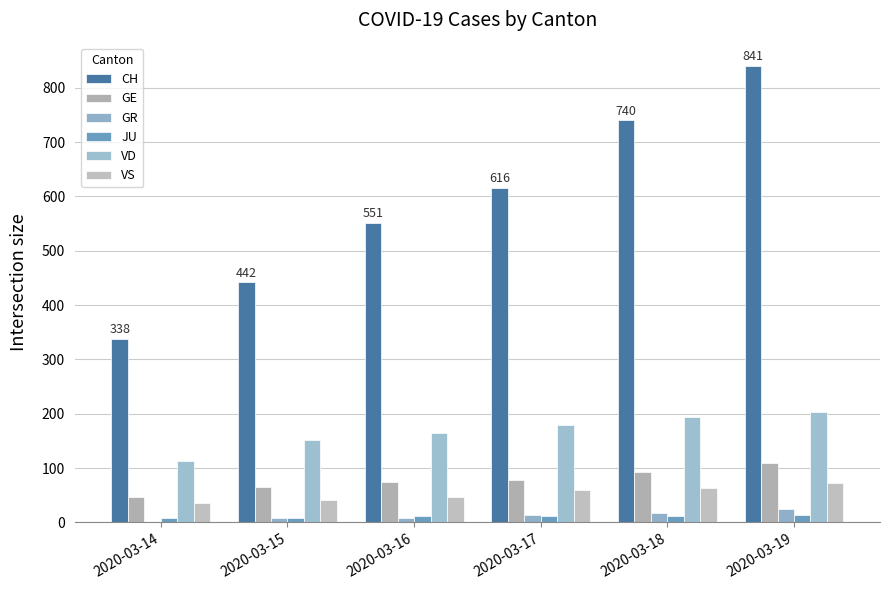

Rank the series by their maximum value, from lowest to highest.

JU, GR, VS, GE, VD, CH